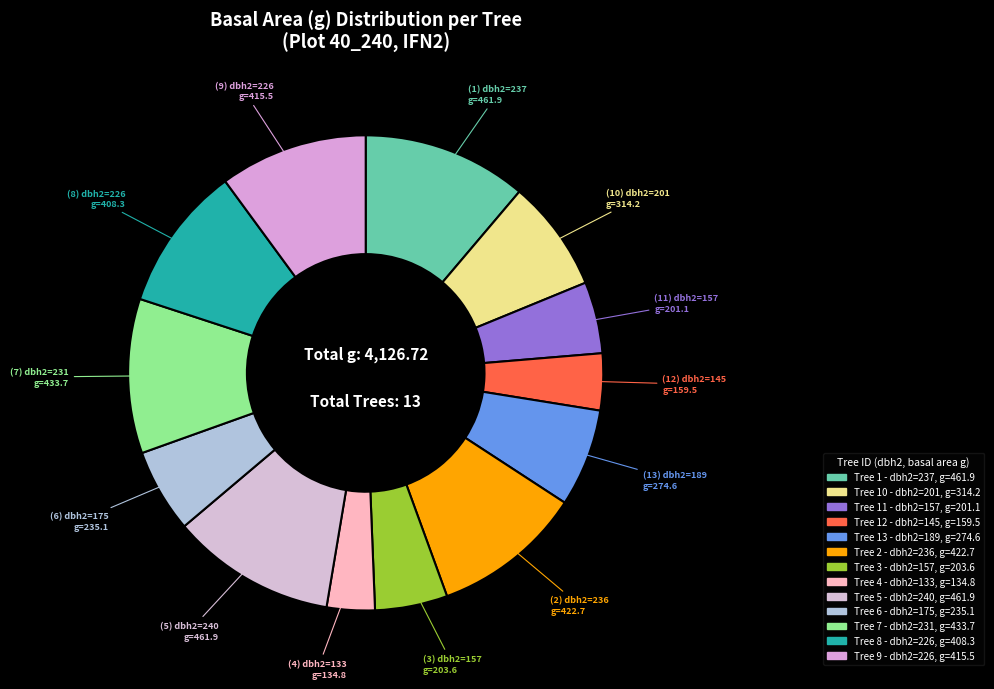

Which slice is the largest?

237